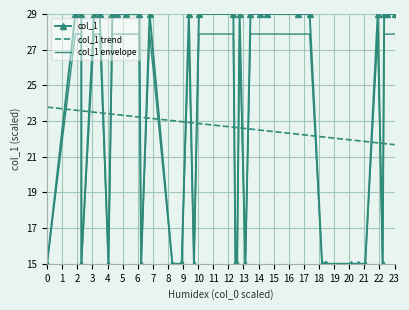

List the series in order of their peak value, lowest first.

col_1 trend, col_1 envelope, col_1